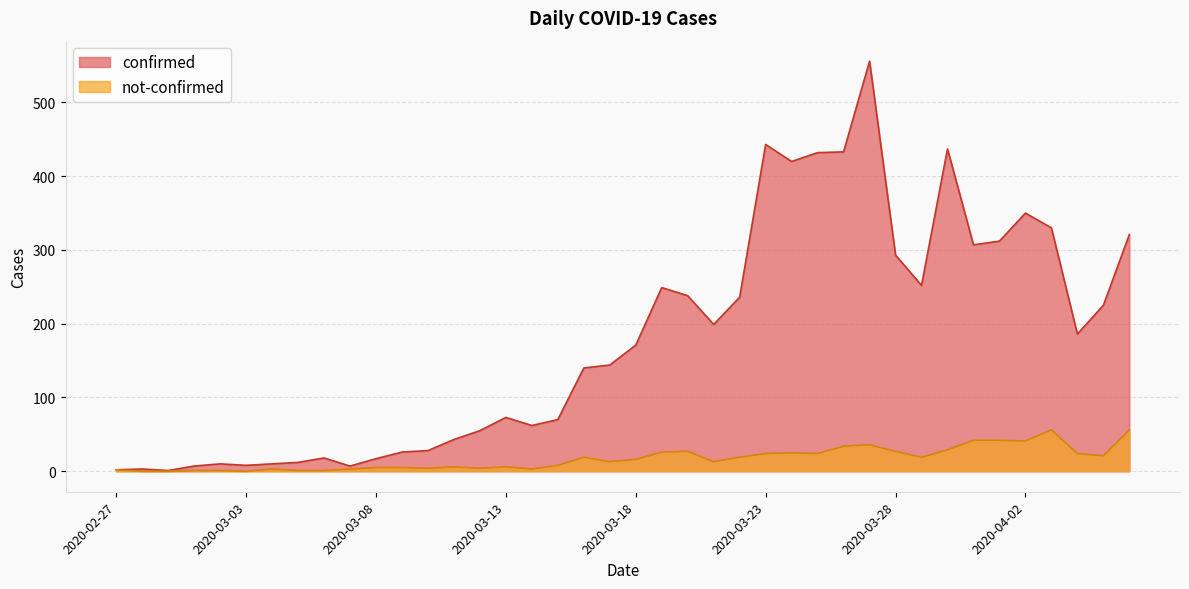

At which category does confirmed reach its first local valley?

2020-02-29